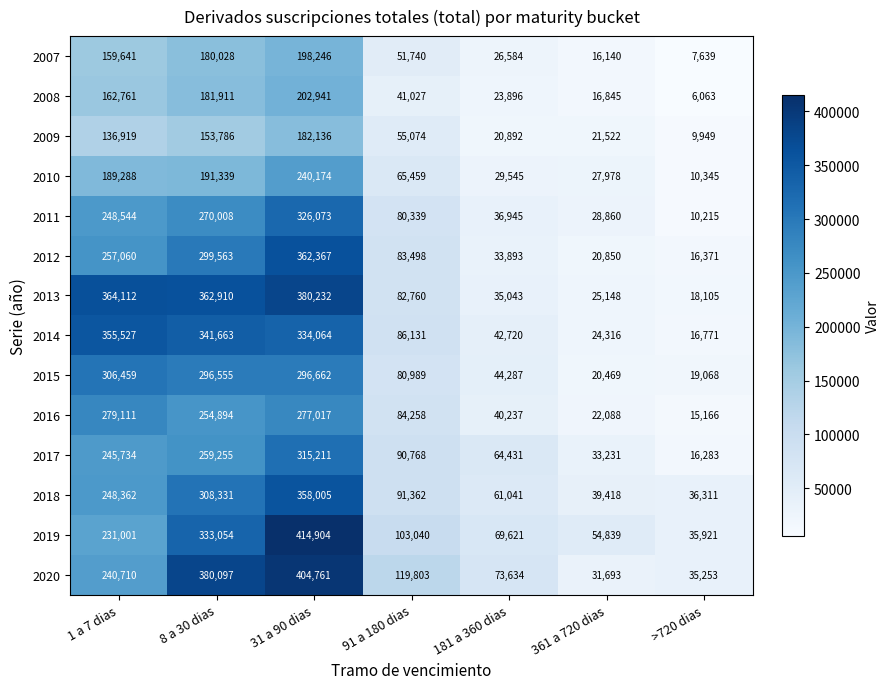

Count the number of categories in the chart.

7